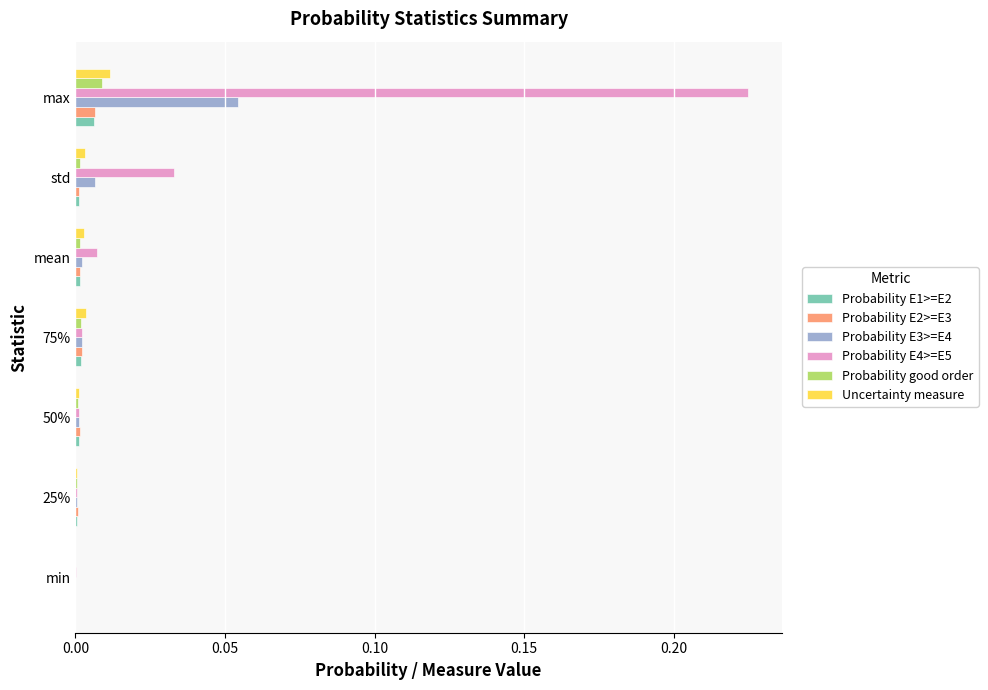

The value of Probability E1>=E2 at min is 0.0. True or false?

True